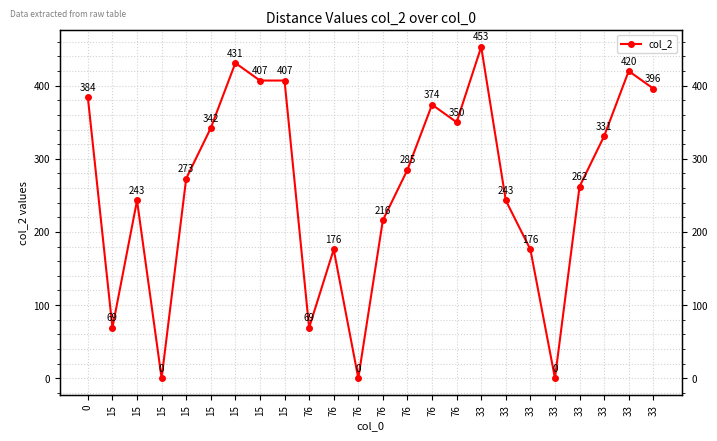

How many values exceed 285?

11